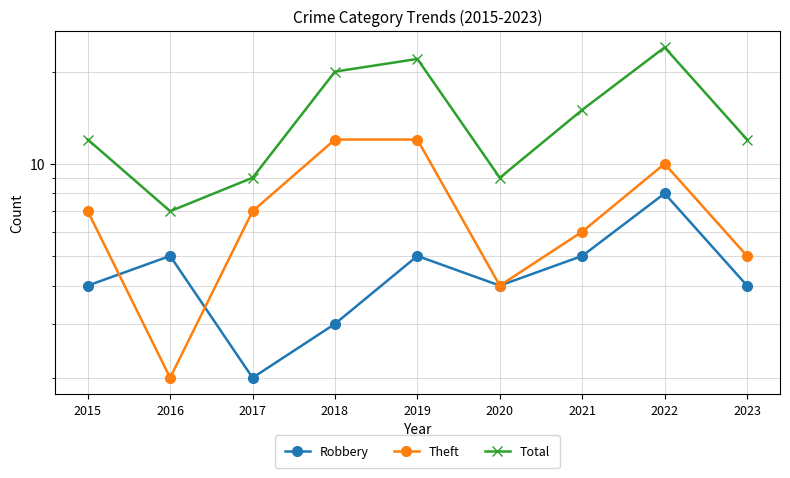

How many interior local peaks does the Theft series have?

1